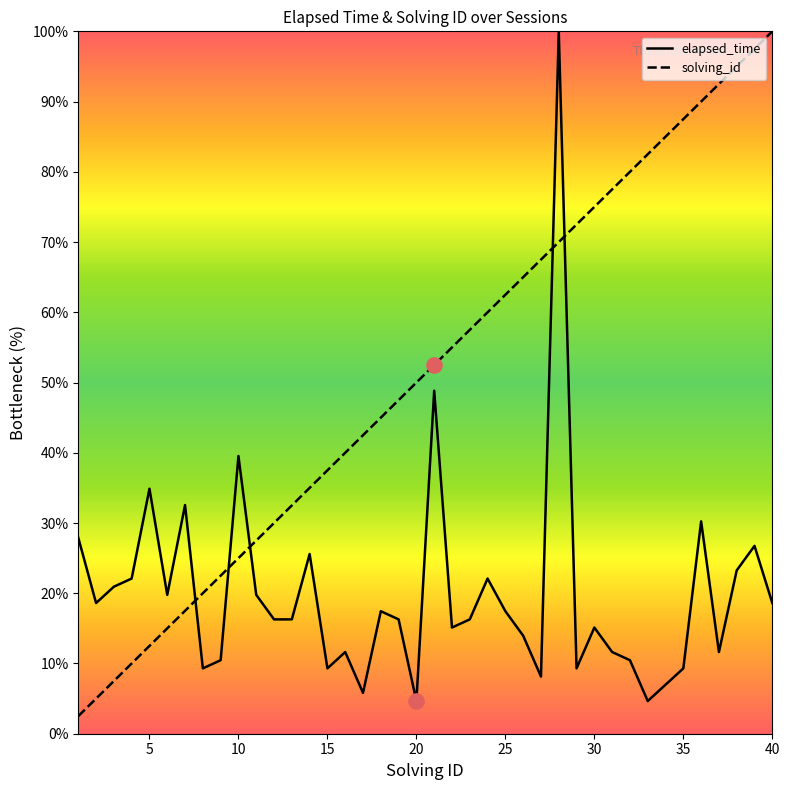

Is the value of elapsed_time at 32 greater than the value of solving_id at 19?

No